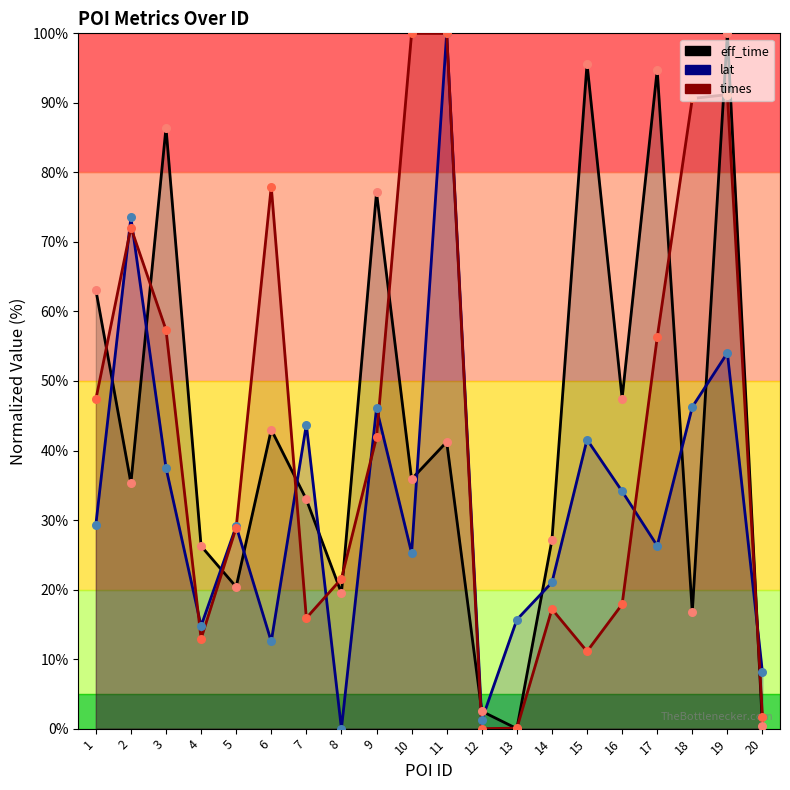

Is the value of eff_time at 1 greater than the value of times at 20?

Yes